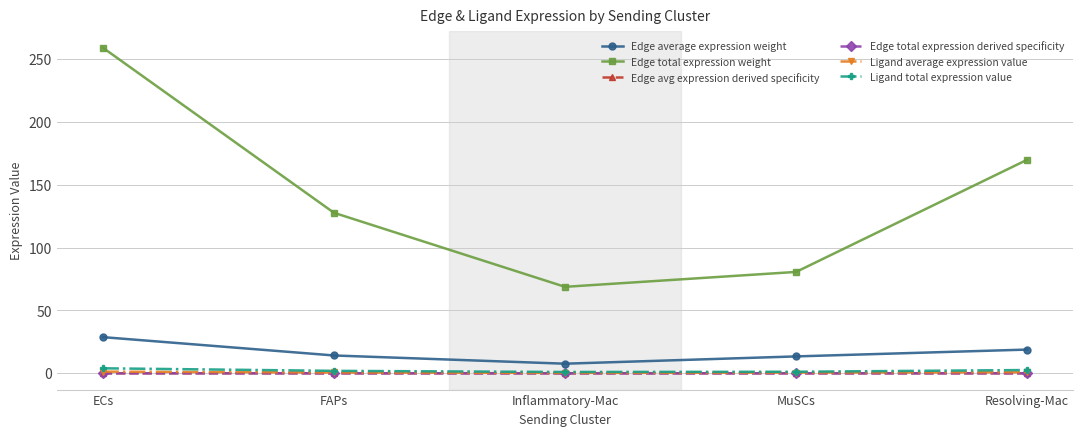

Is the value of Edge average expression weight at ECs greater than the value of Ligand total expression value at ECs?

Yes